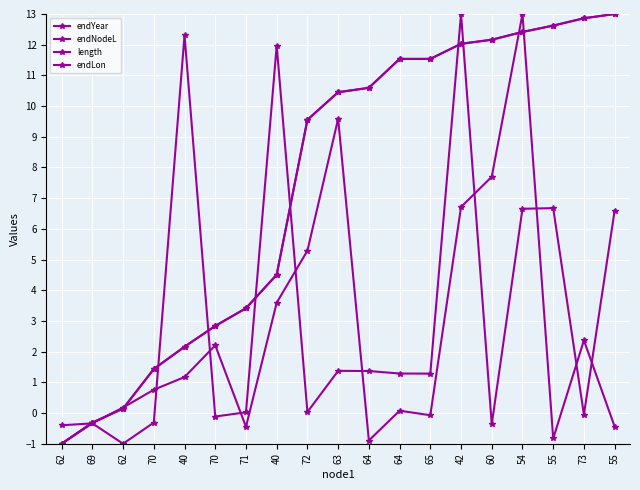

Is this an area chart (filled region under the line)?

No